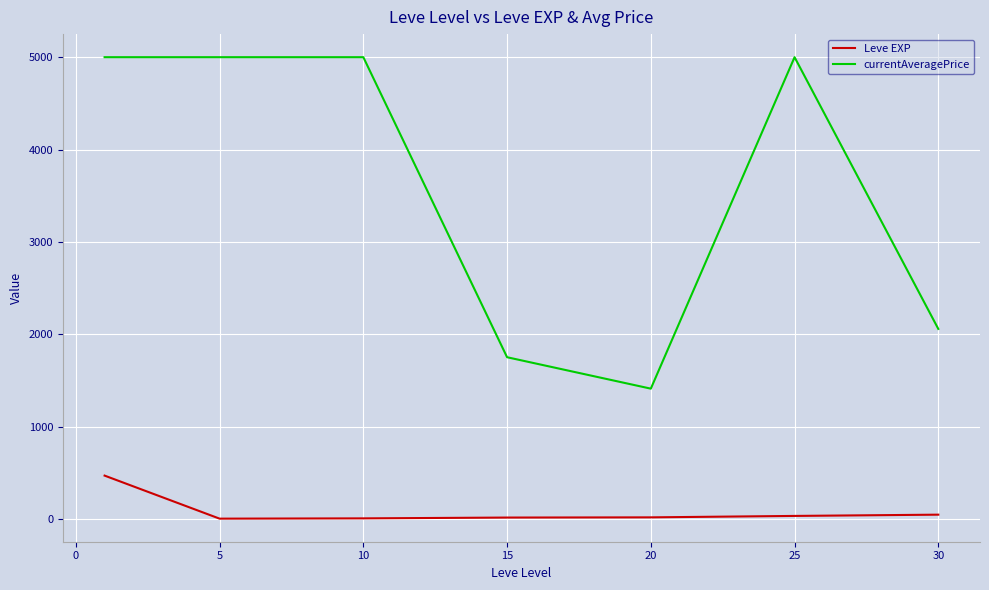

Rank the series by their maximum value, from highest to lowest.

currentAveragePrice, Leve EXP